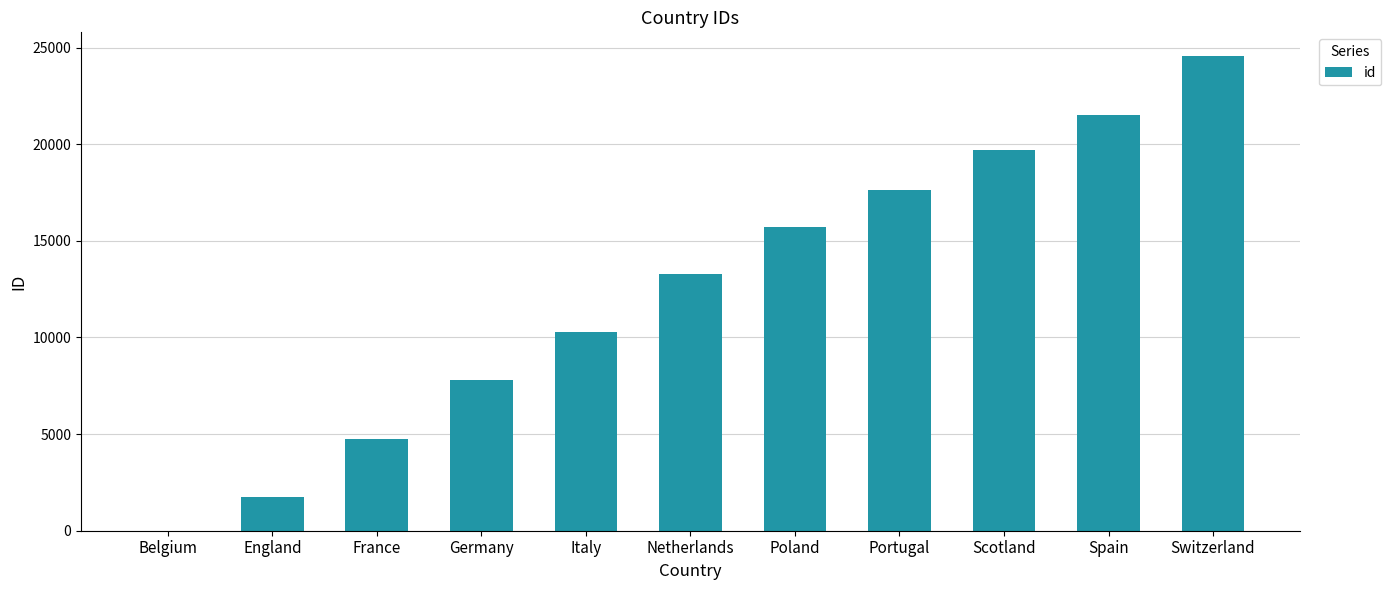

The value at France is 6778. True or false?

False